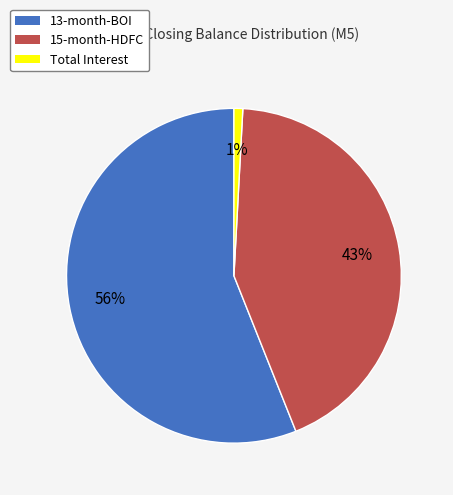

Is Total Interest the majority of the pie?

No